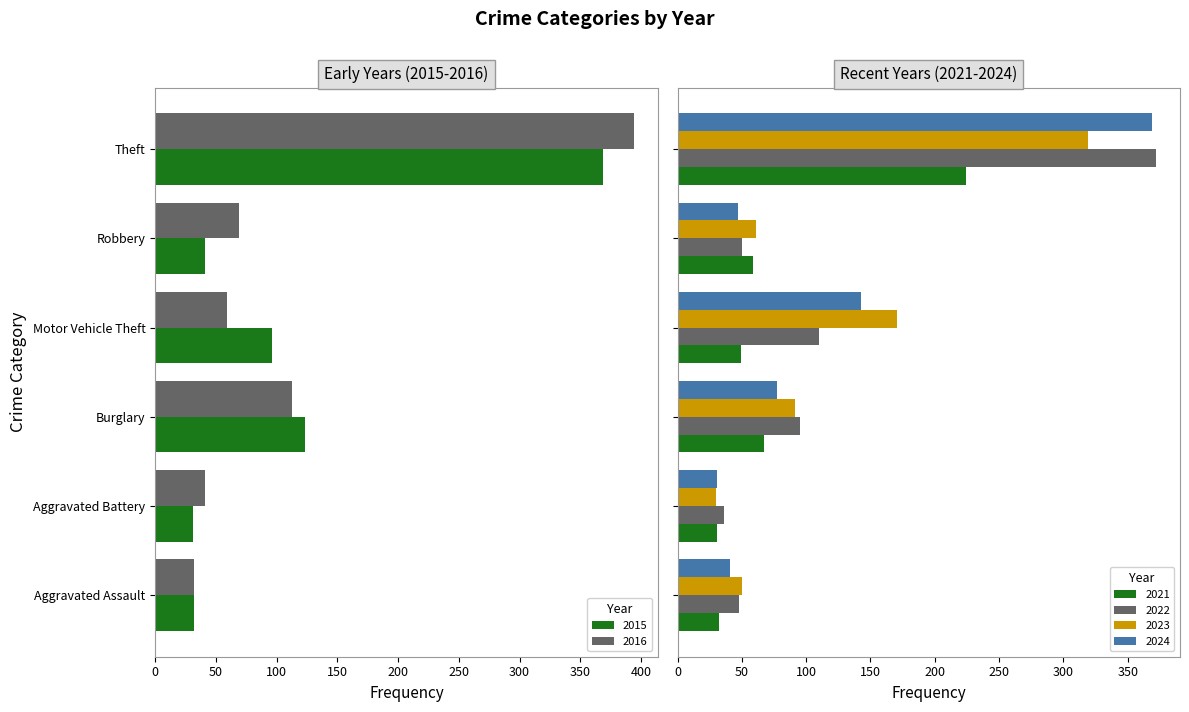

Reading left to right, list all the values displayed in this chart.

2021: 32	31	67	49	59	224
2022: 48	36	95	110	50	372
2023: 50	30	91	171	61	319
2024: 41	31	77	143	47	369
2016: 32	41	113	59	69	394
2015: 32	31	123	96	41	369